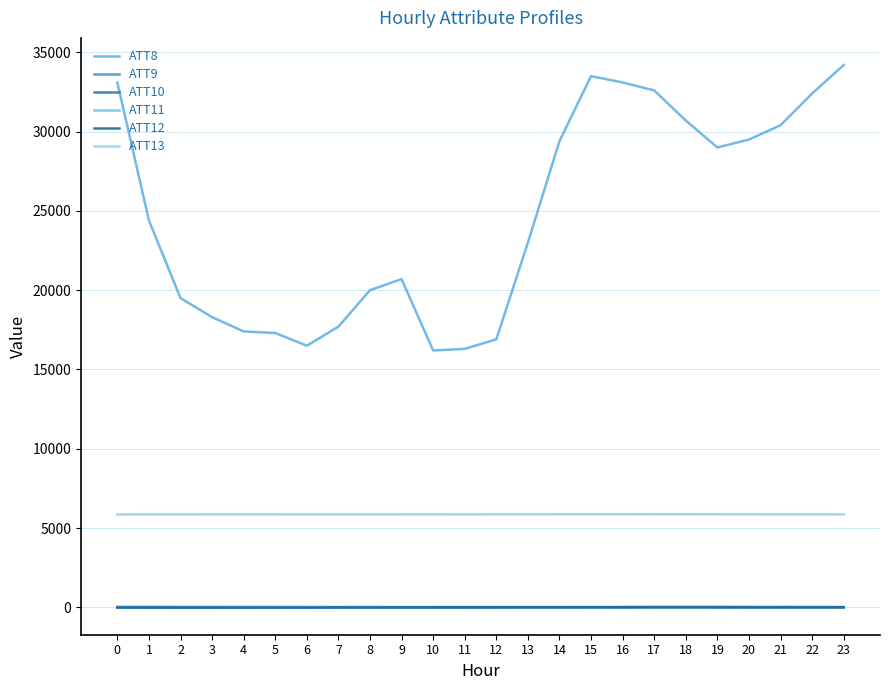

Which category has the lowest value across all series?

2